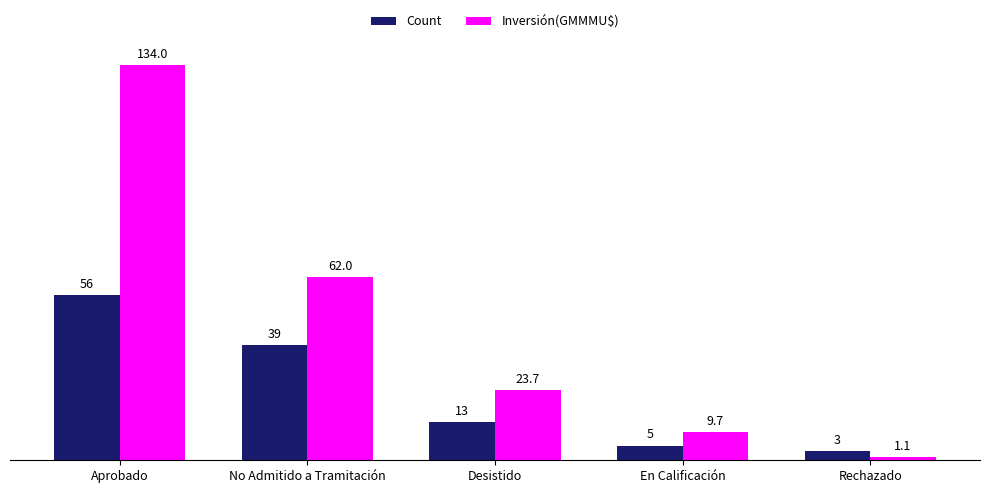

Which series has the largest range (max minus min)?

Inversión(GMMMU$)